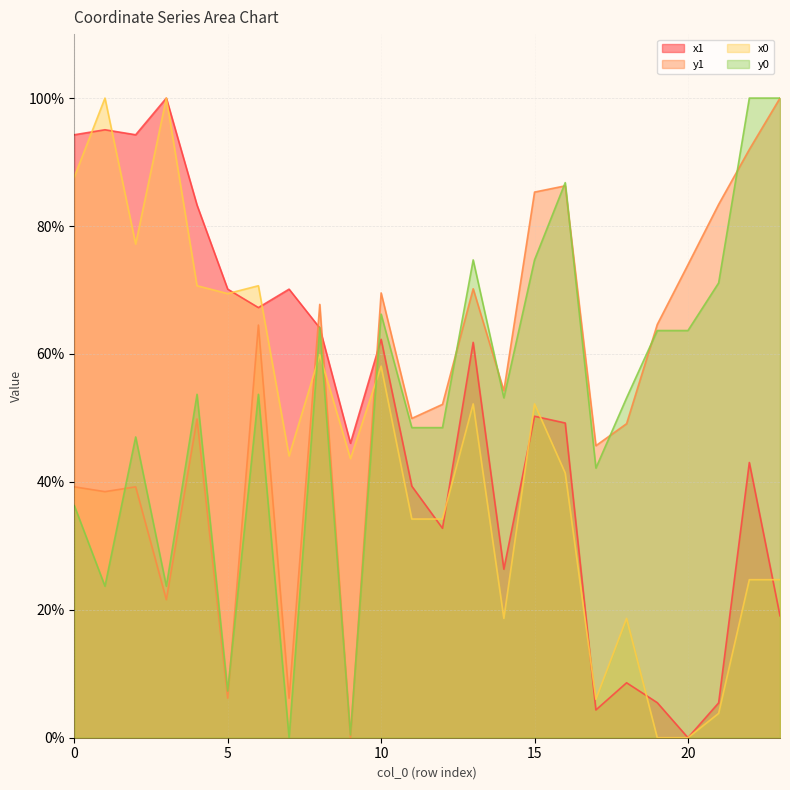

At which label is y0 closest to 50?

11